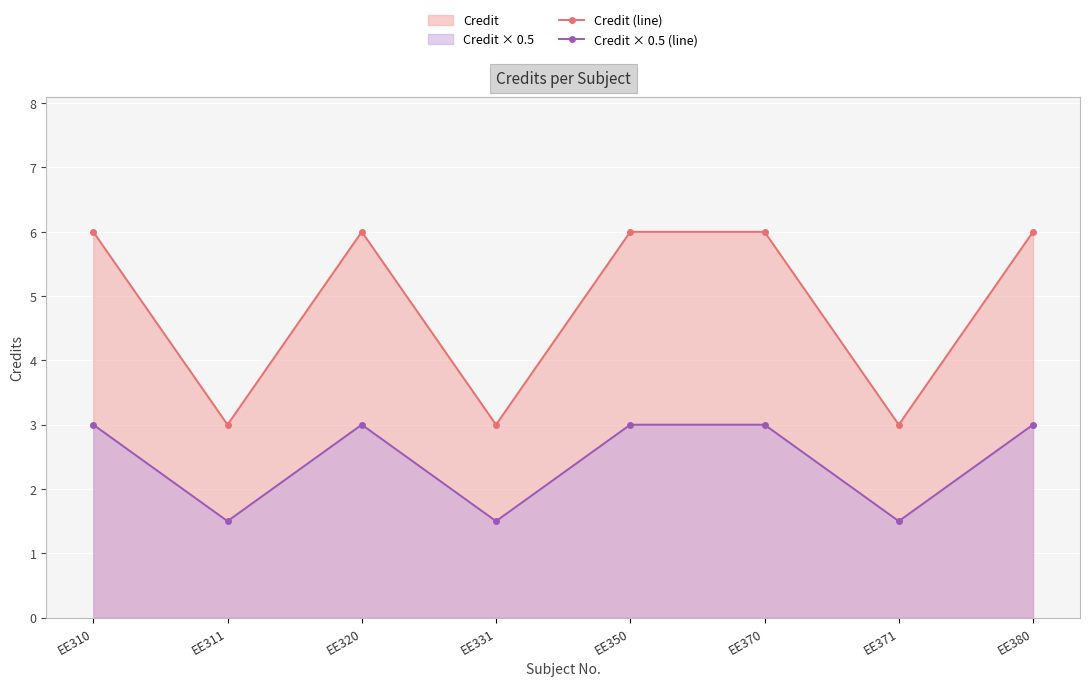

Where is the first local maximum for Credit × 0.5 (line)?

EE320